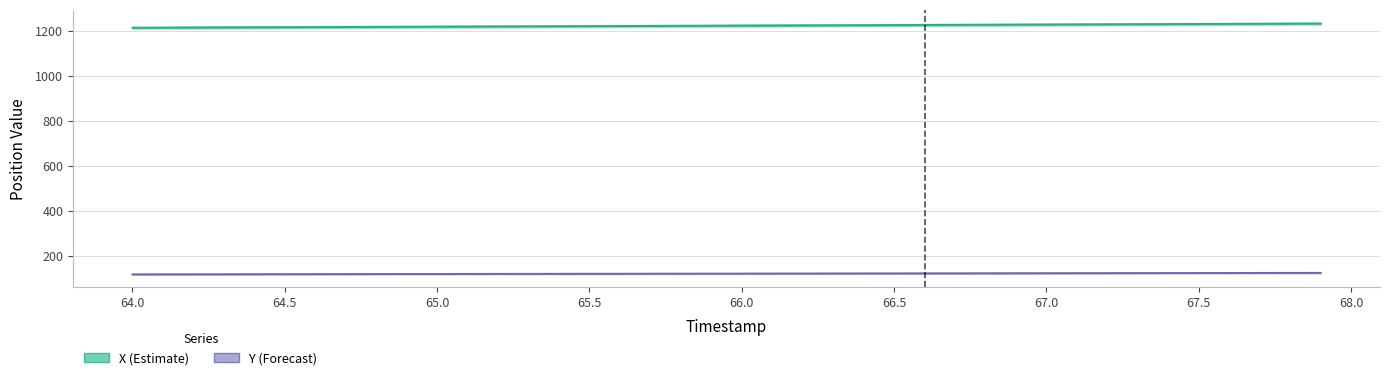

Is the value of X (Estimate) at 19 greater than the value of Y (Forecast) at 34?

Yes